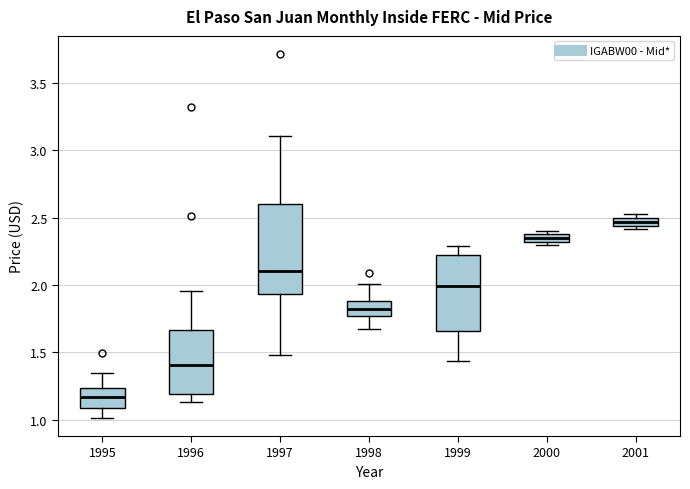

Where is the lower edge of the box at x = 2000 on the y-axis? The values are not printed on the chart, so give them approximately, as read against the axis.

2.30